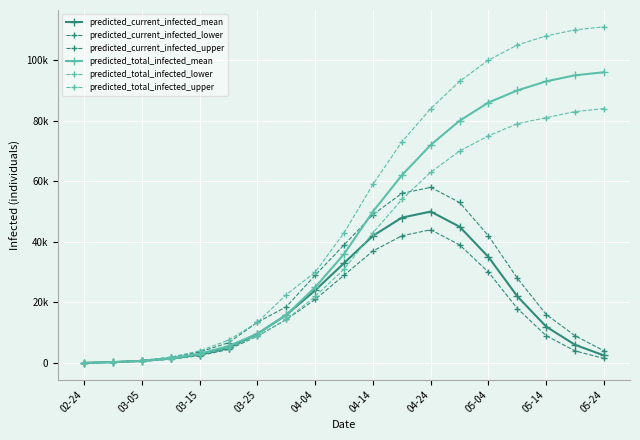

Does the chart have visible grid lines?

Yes